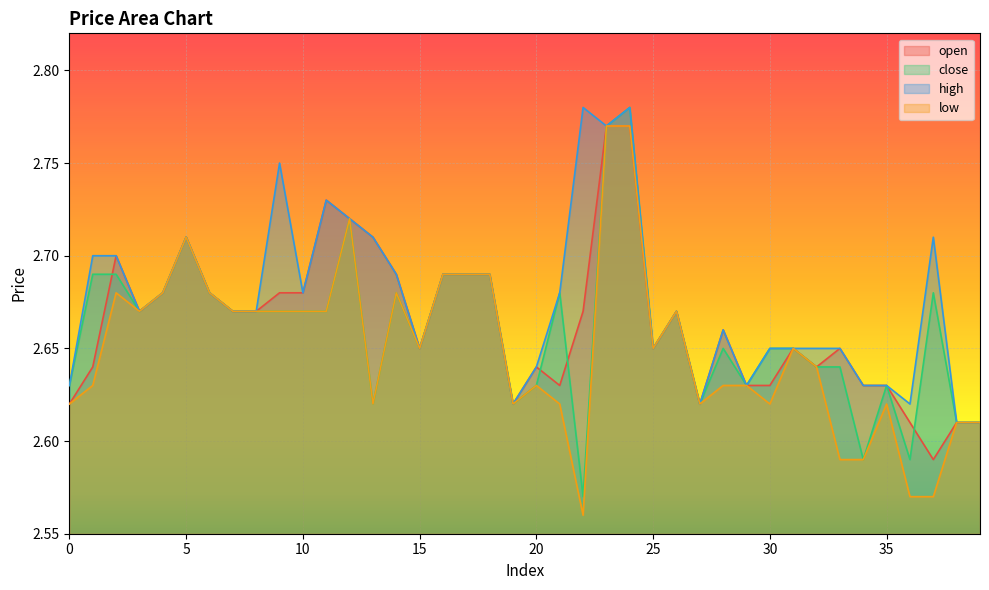

In high, how many points are higher than both neighbors (excluding endpoints)?

8